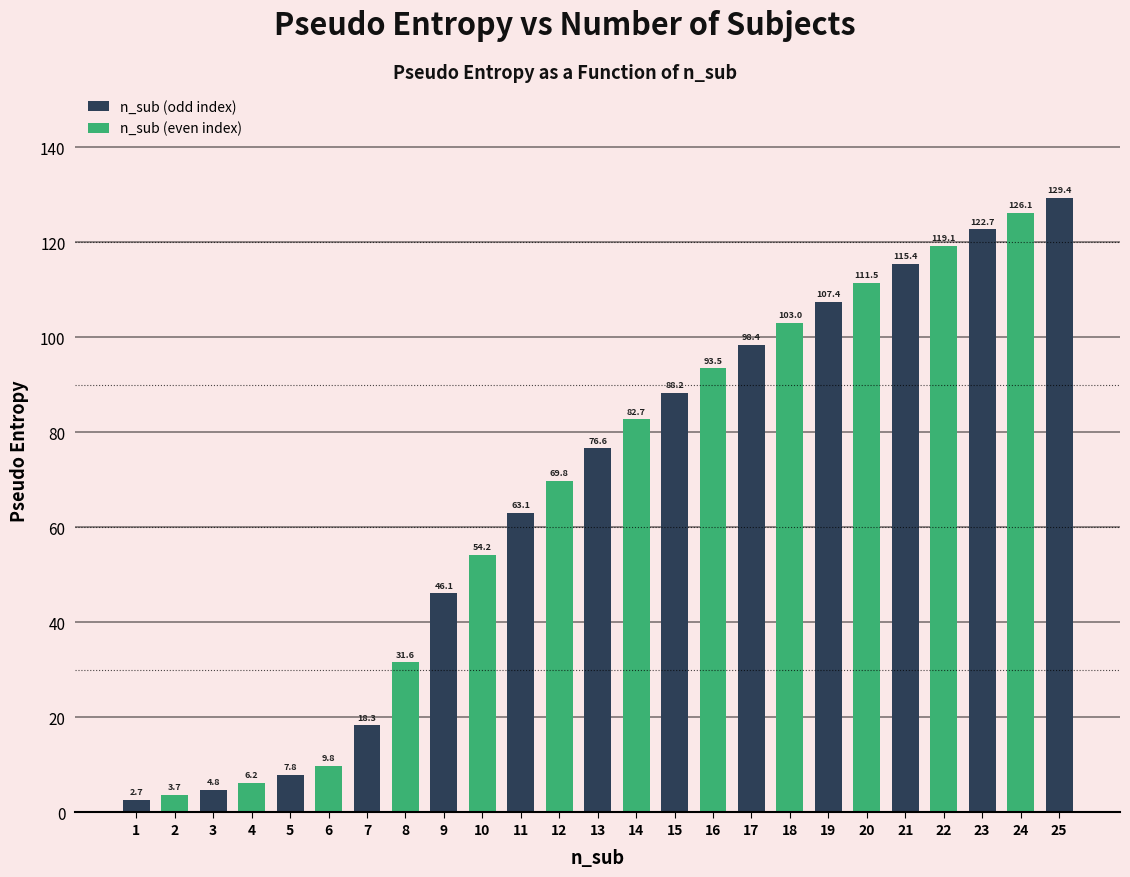

What is the minimum value shown in the chart?

2.7